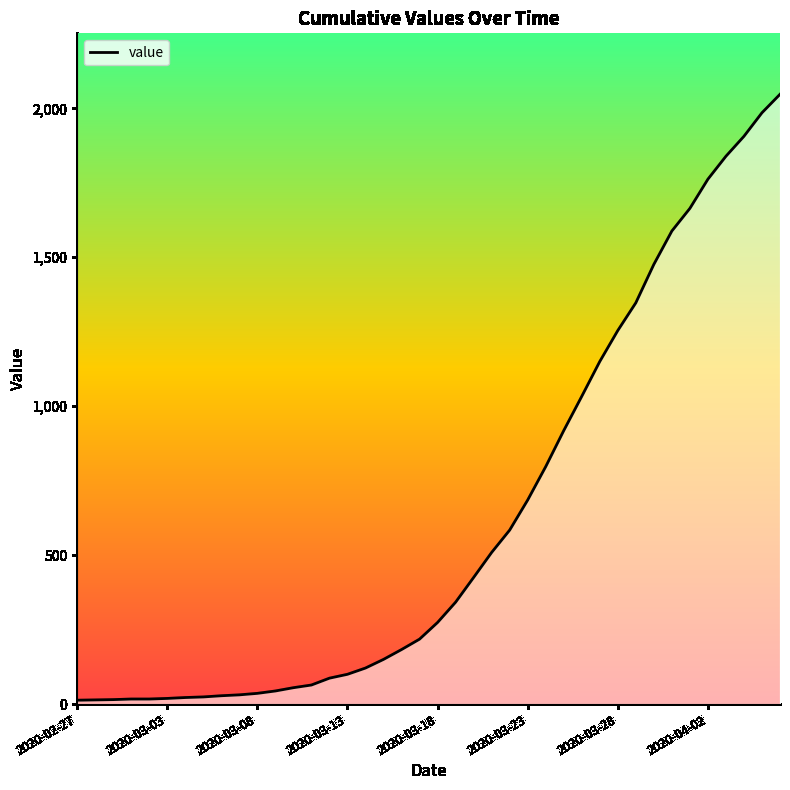

How many lines are shown in the chart?

1